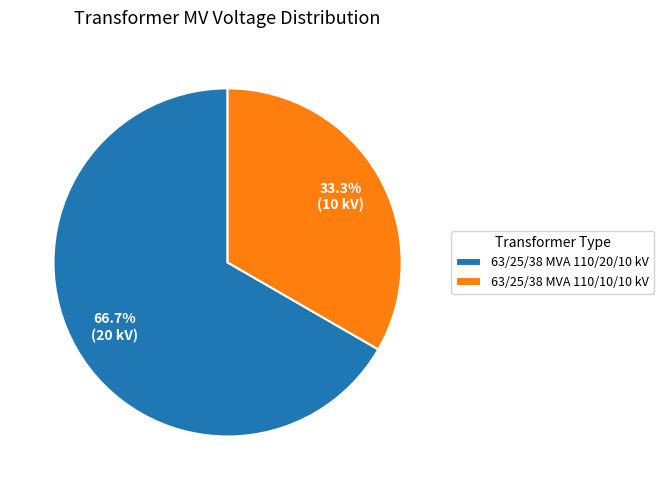

What is the majority slice?

63/25/38 MVA 110/20/10 kV